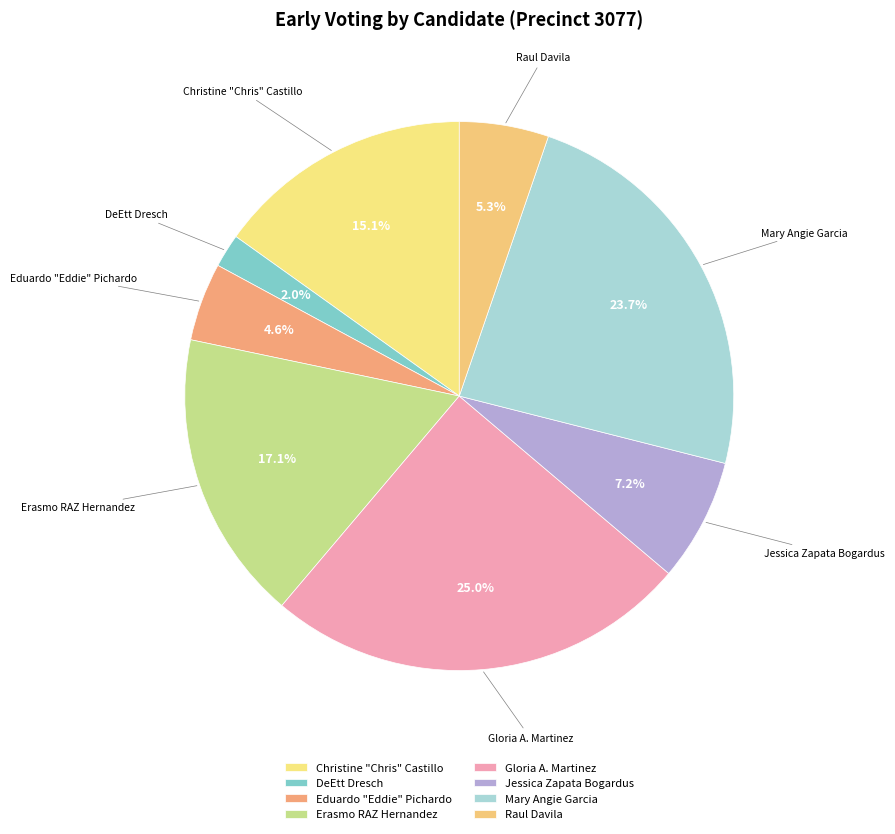

How many slices are in this pie chart?

8